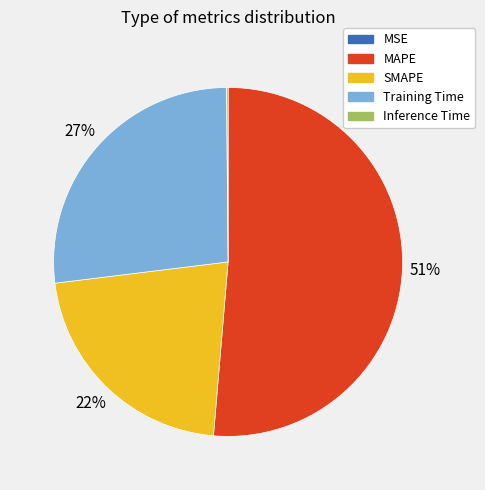

What is the majority slice?

MAPE